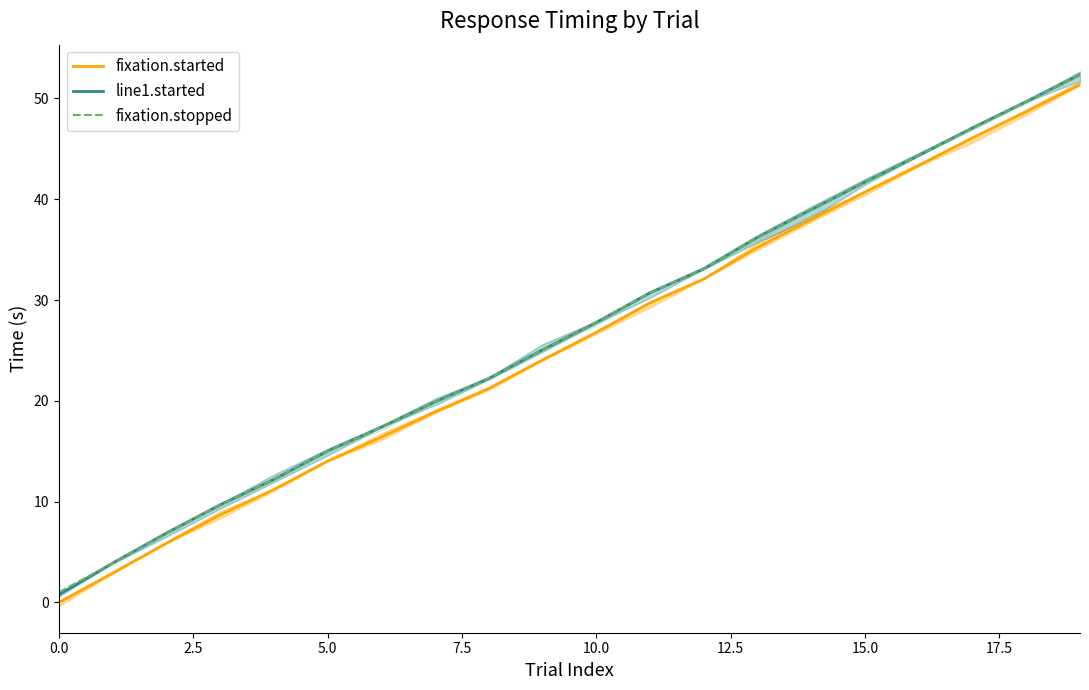

True or false: fixation.started has a value of 22.3 at 15.0.

False